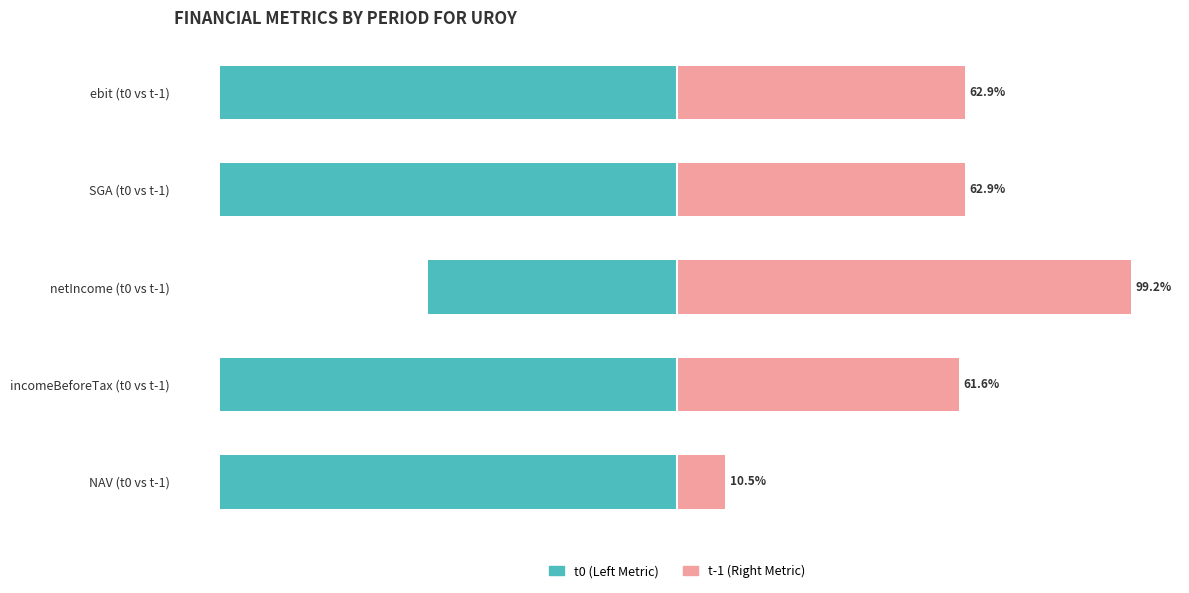

What are all the series names shown in the legend?

t0 (Left Metric), t-1 (Right Metric)